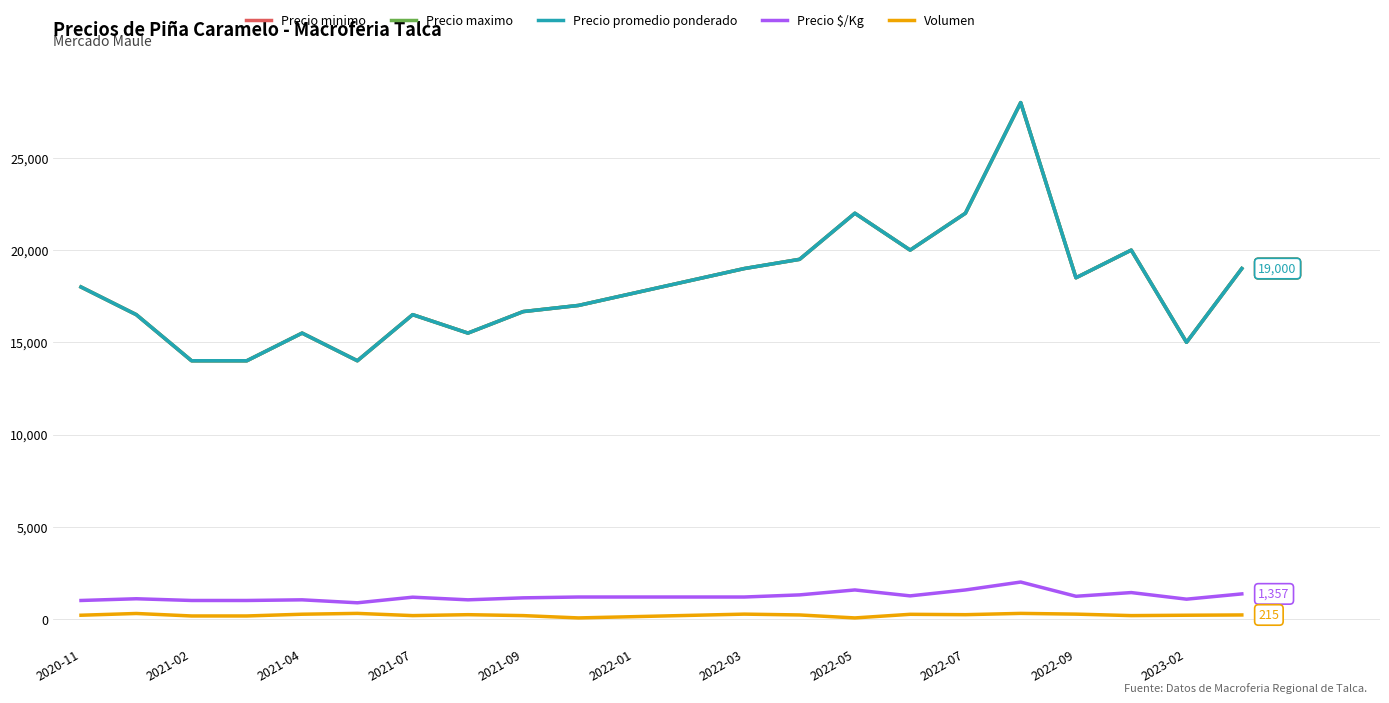

Where is Precio maximo nearest to the value 21000?

2022-05